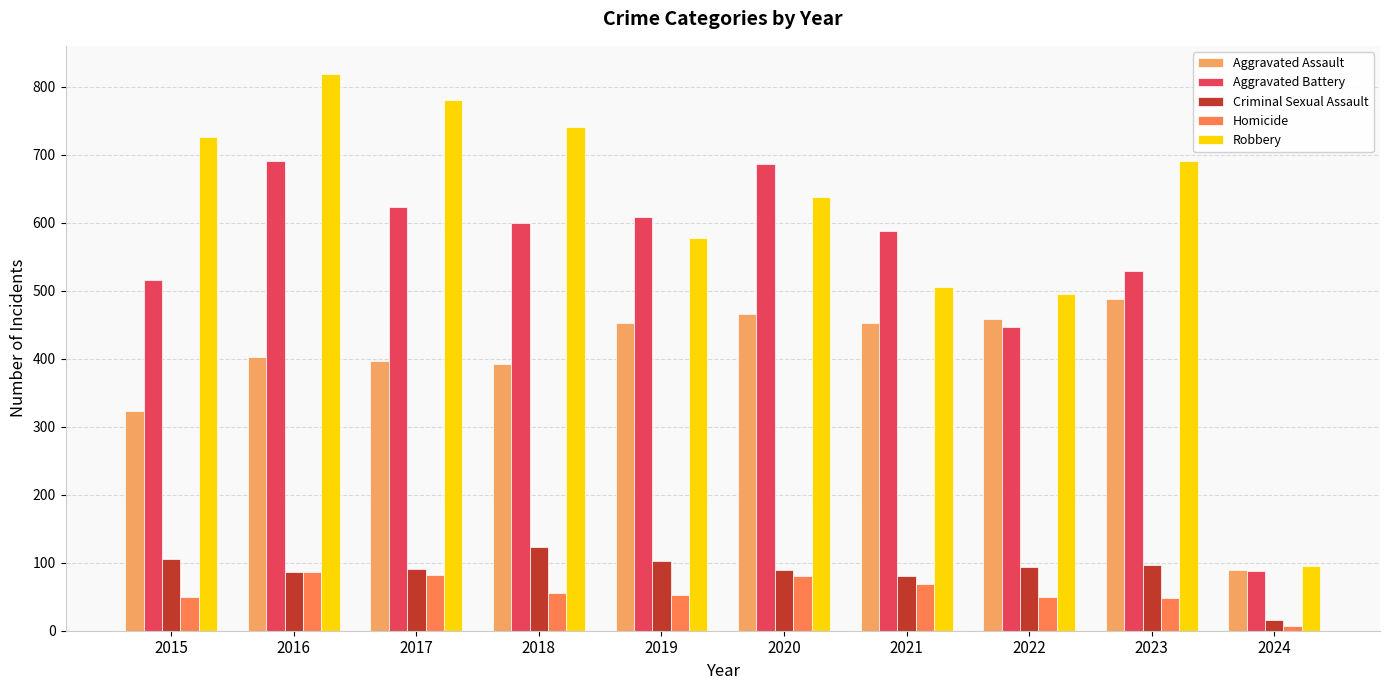

The value of Aggravated Assault at 2018 is 392. True or false?

True